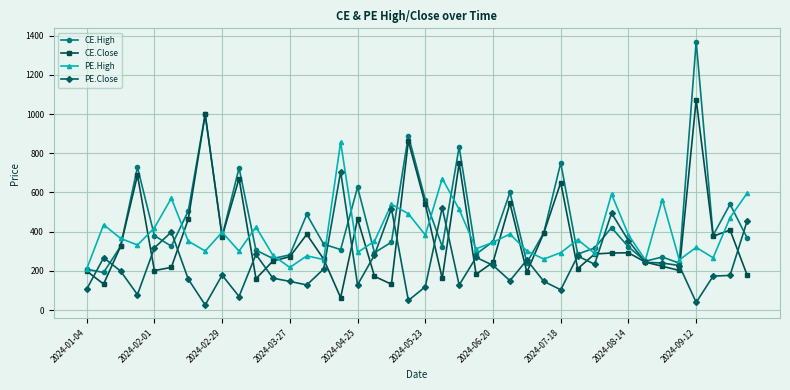

Which series has the widest spread of values?

CE.High